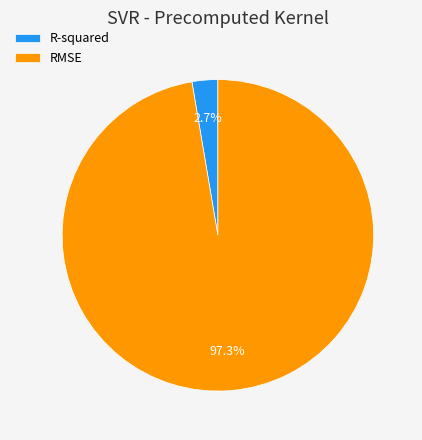

Which category has the biggest portion of the pie?

RMSE